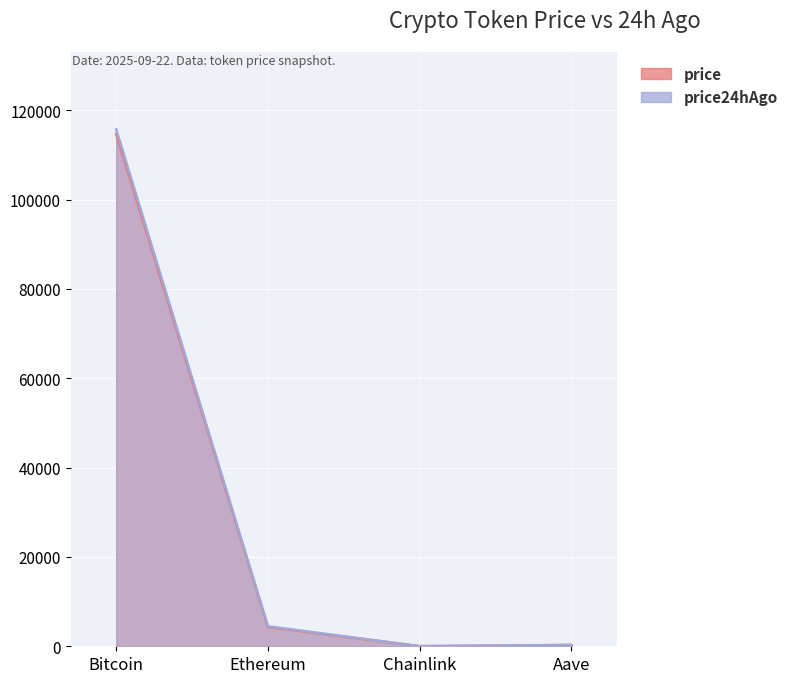

List the labels in order of price24hAgo value, largest first.

Bitcoin, Ethereum, Aave, Chainlink